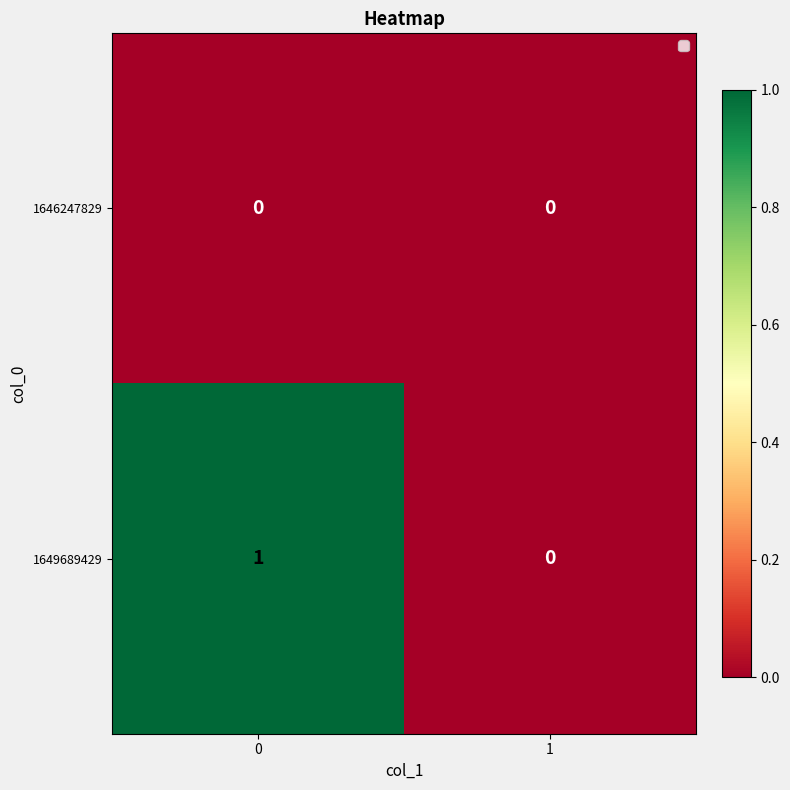

Count the number of categories in the chart.

2